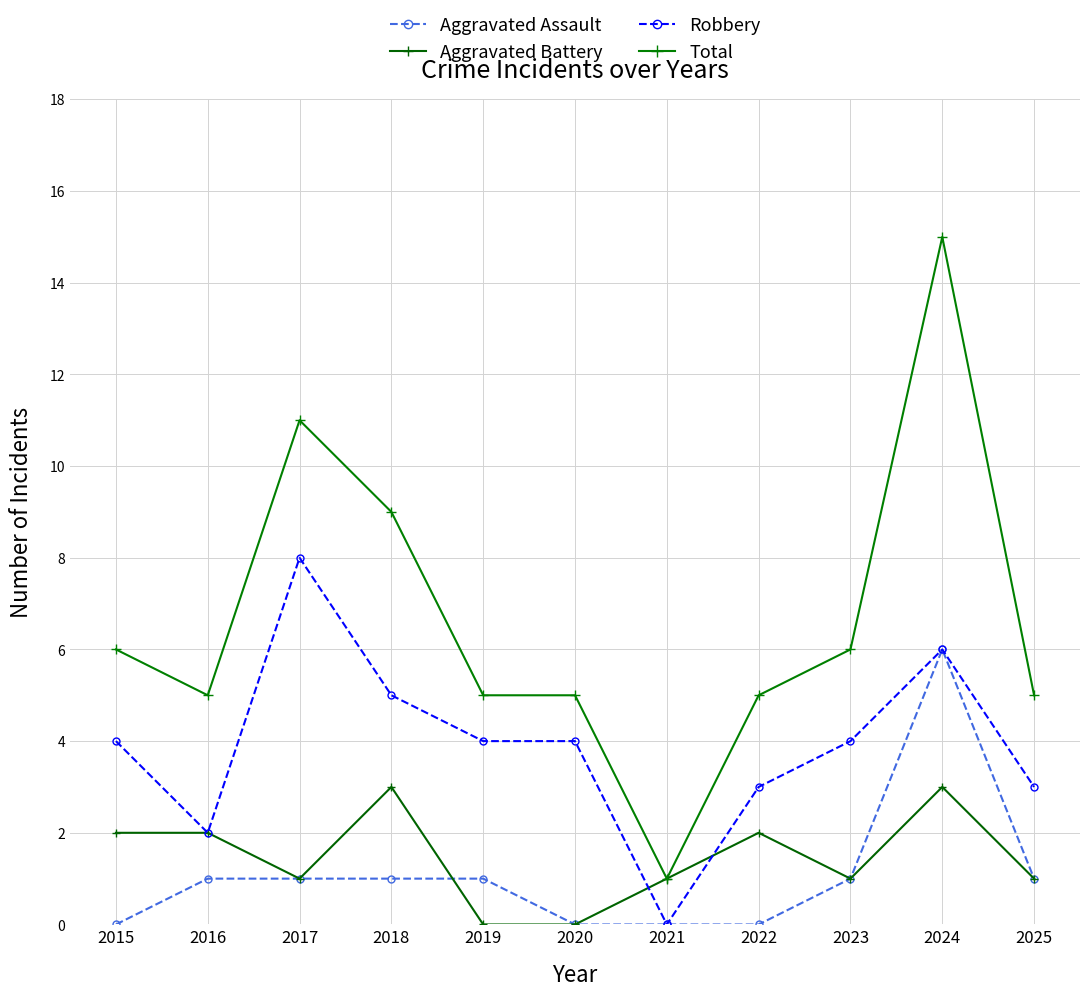

Which category has the highest value in the Aggravated Assault series?

2024